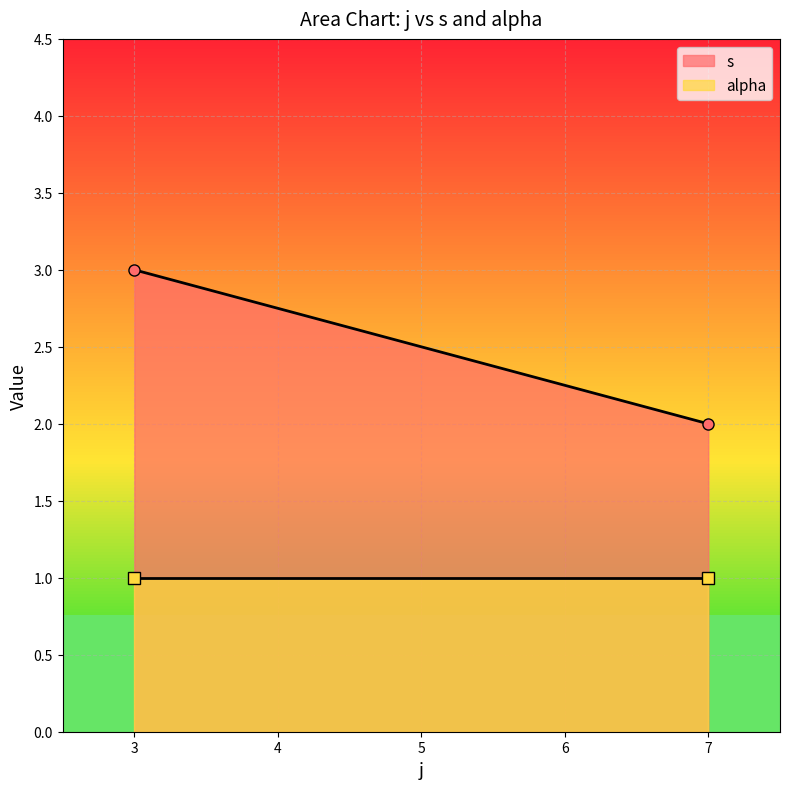

True or false: alpha and s intersect in this chart.

False